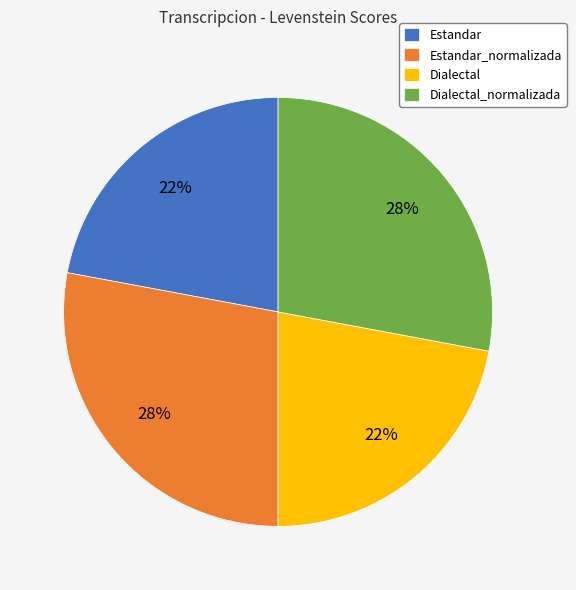

What is the ratio of the value at Estandar to the value at Dialectal?

1.0